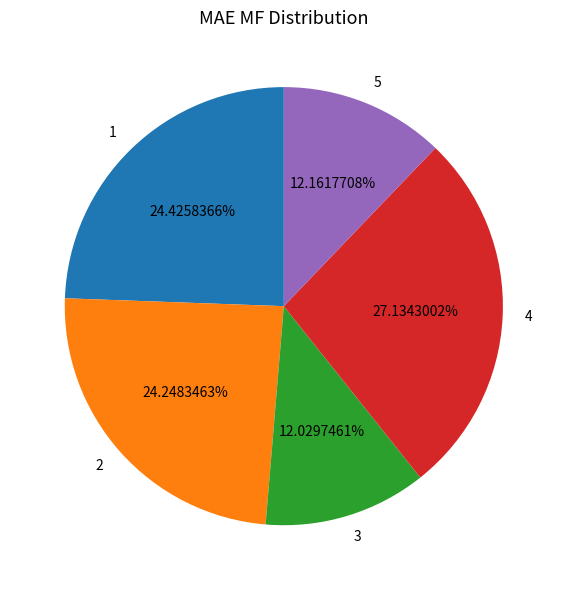

To the nearest percent, what percentage of the pie is 4?

27%